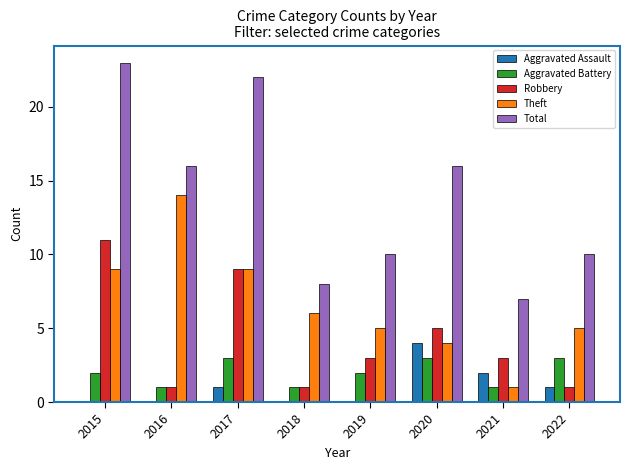

What are all the series names shown in the legend?

Aggravated Assault, Aggravated Battery, Robbery, Theft, Total